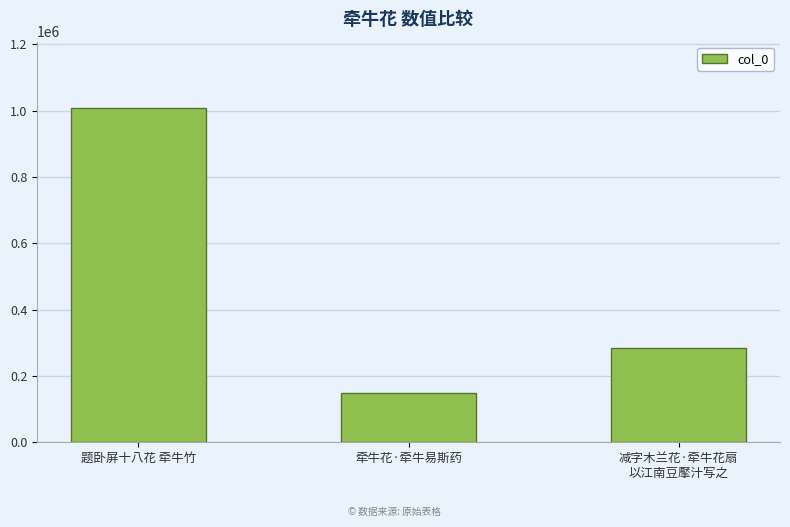

Reading right to left, transcribe all the data shown in this chart.

283452	148276	1006309